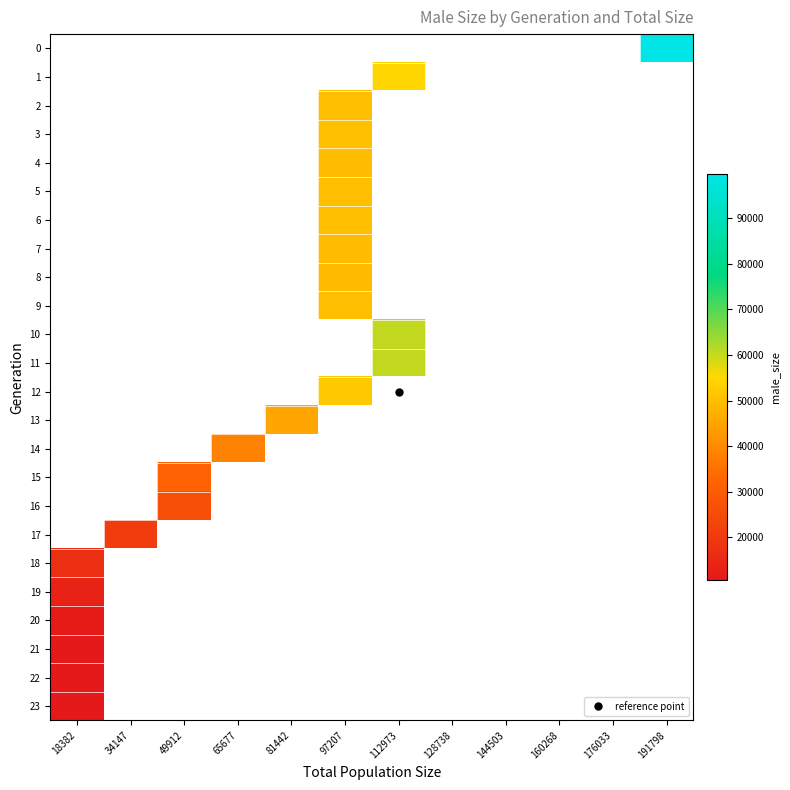

How many distinct data groups are displayed?

24